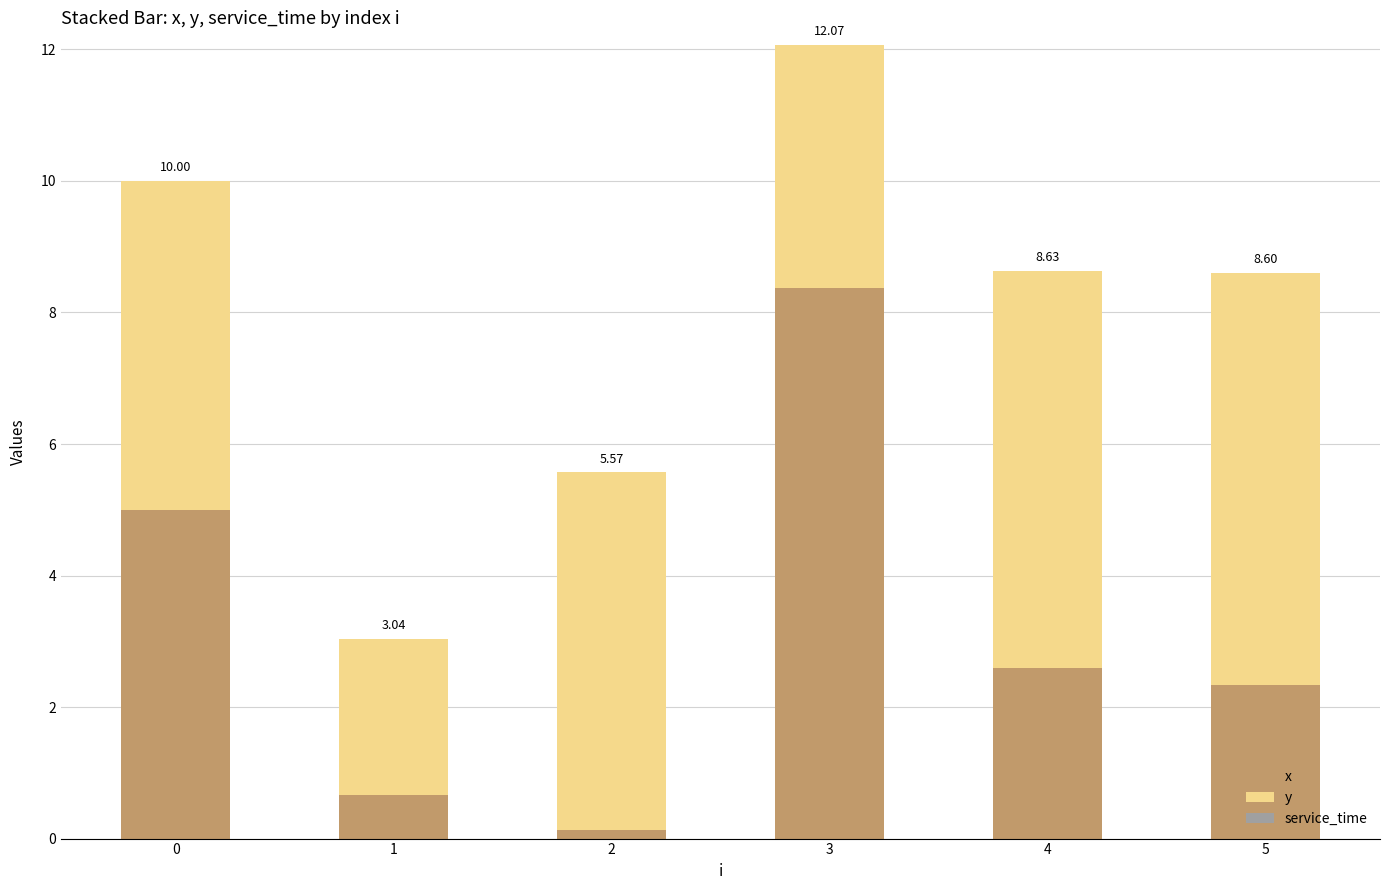

What is the sum of all x values?

19.1